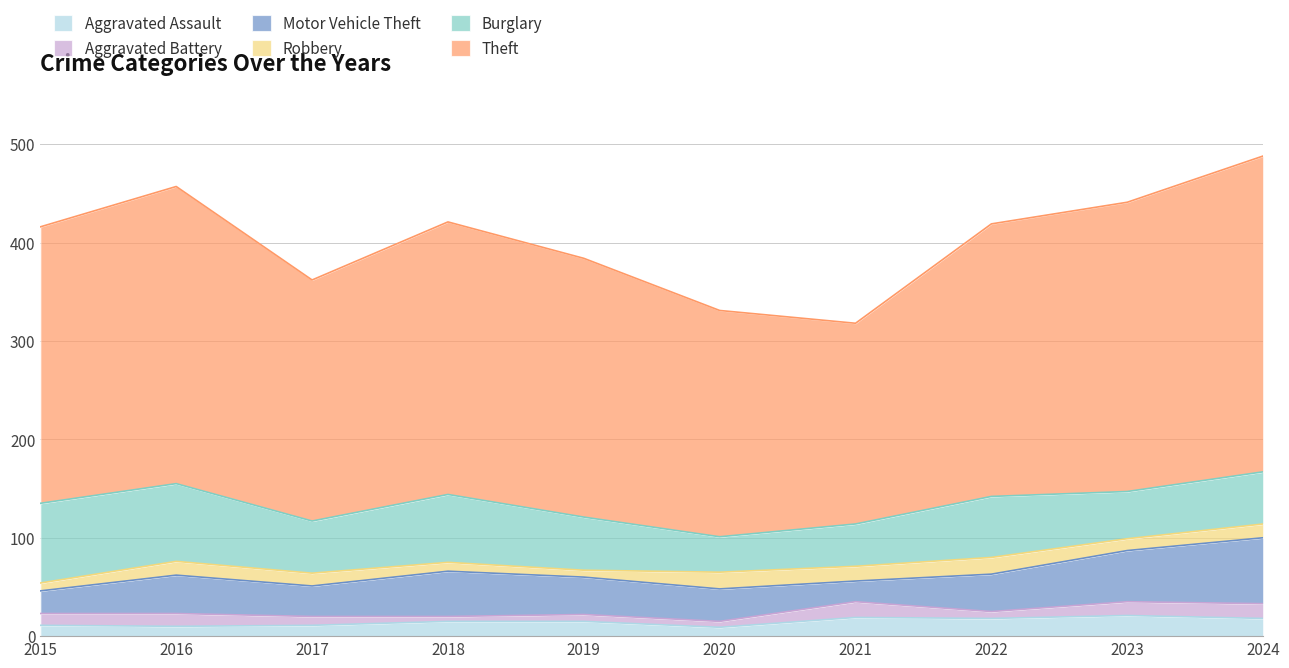

Rank the categories by Aggravated Battery value from lowest to highest.

2018, 2020, 2019, 2022, 2017, 2015, 2016, 2023, 2024, 2021